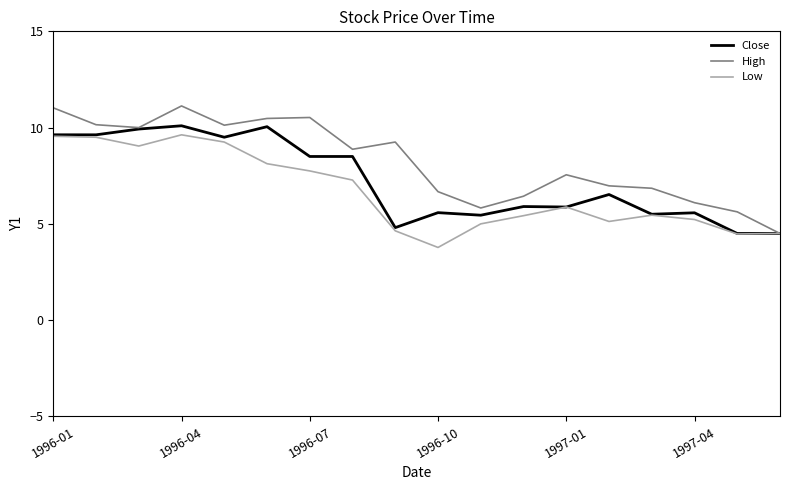

What is the maximum value shown in the chart?

11.1